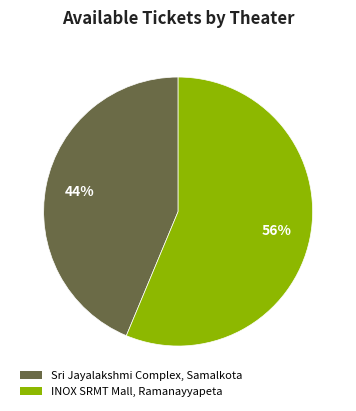

Rank the categories by value from lowest to highest.

Sri Jayalakshmi Complex, Samalkota, INOX SRMT Mall, Ramanayyapeta